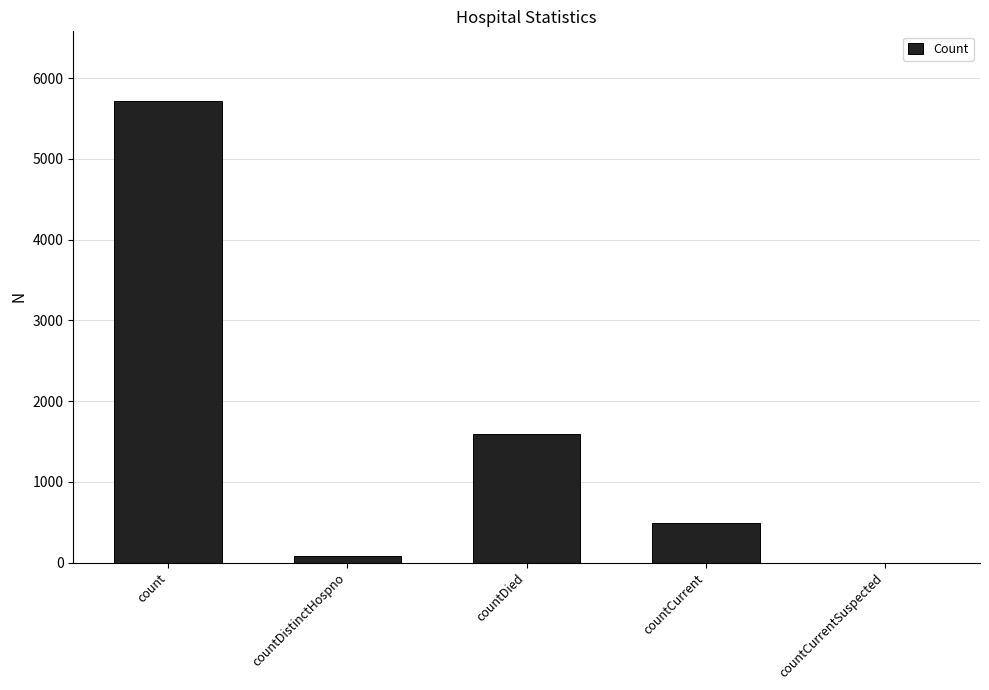

The chart shows a value of -3359 at countCurrentSuspected. True or false?

False